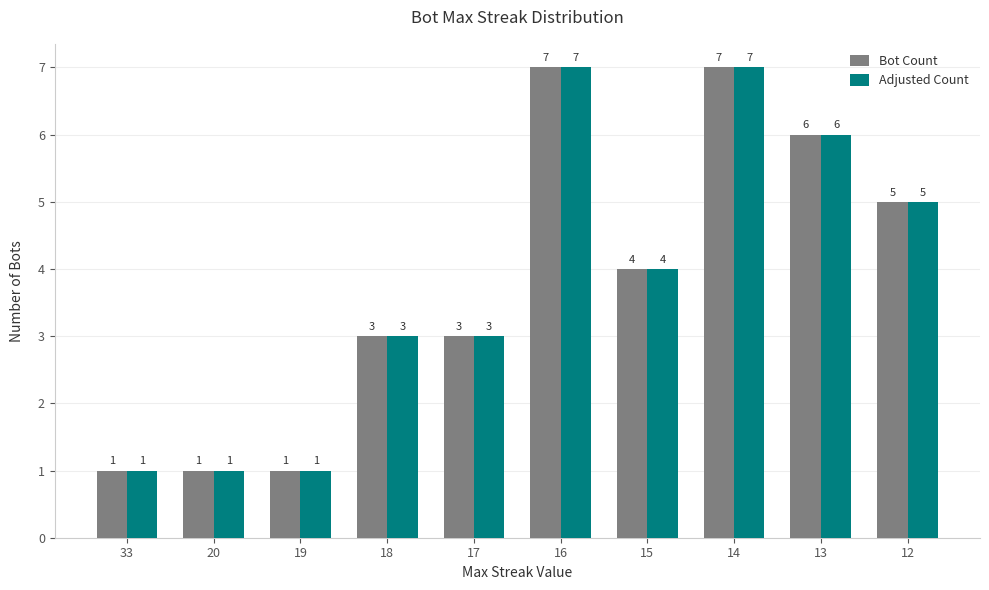

Is the value of Adjusted Count at 16 greater than the value of Bot Count at 19?

Yes